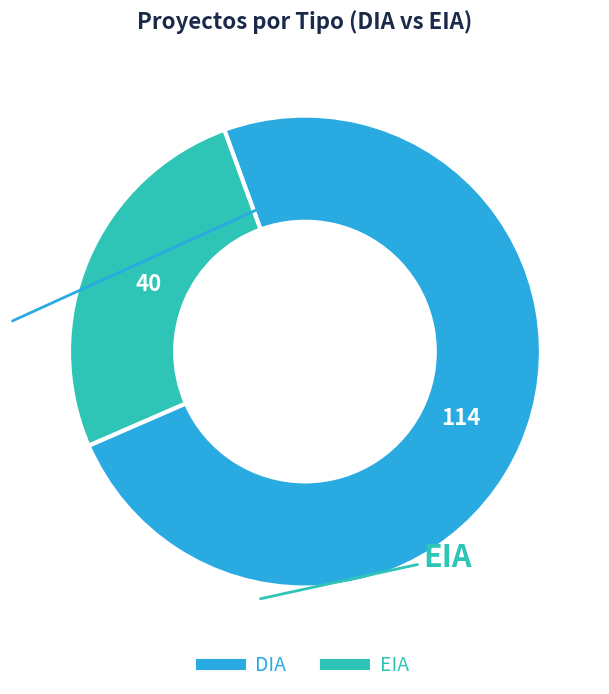

Is EIA the majority of the pie?

No